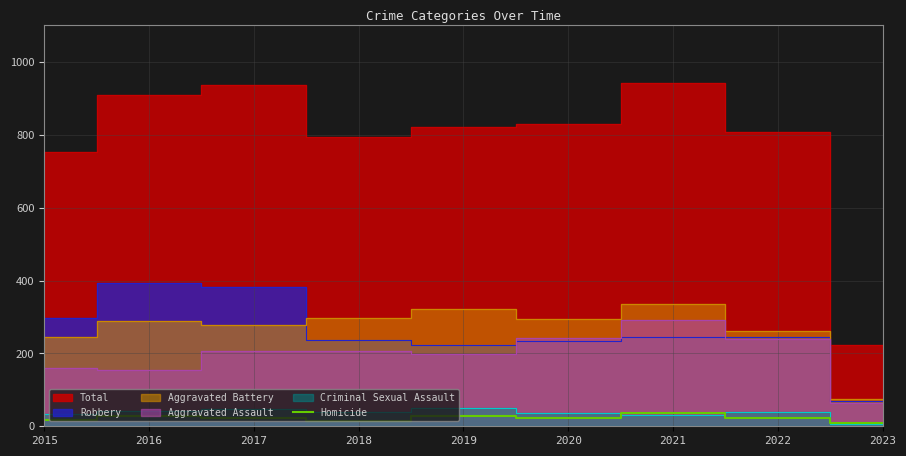

What is the maximum value for Homicide?

37